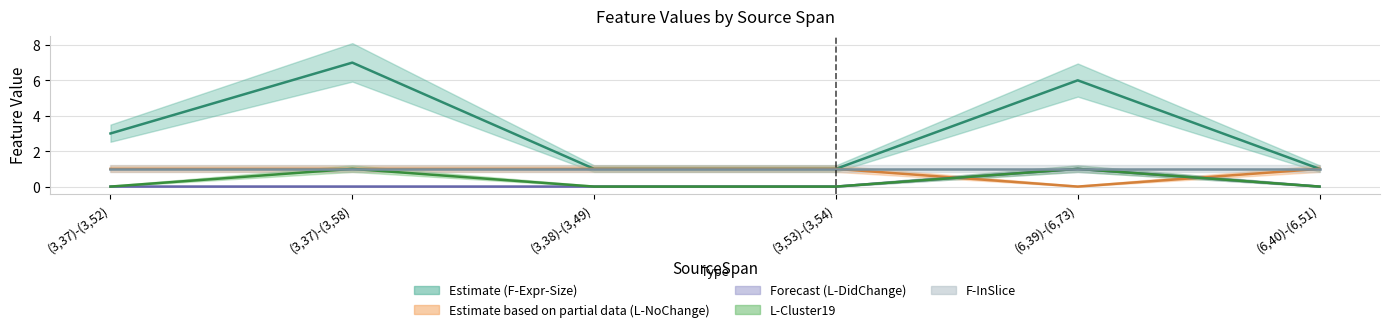

True or false: L-Cluster19 has more than 1 interior local peaks.

True